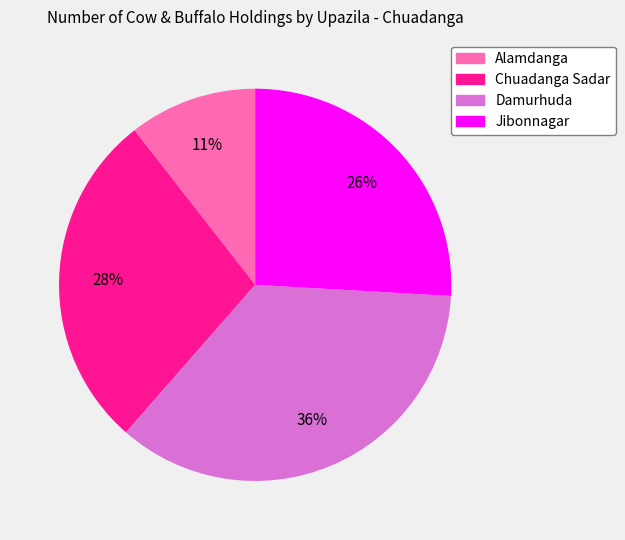

To the nearest percent, what is the difference between the largest and smallest slice percentages?

25%